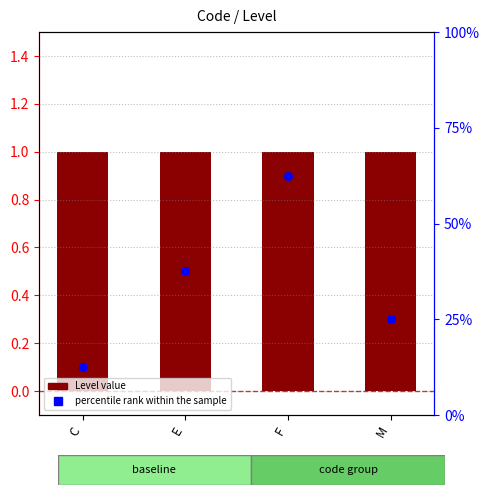

Which series reaches the minimum Y coordinate?

percentile rank within the sample